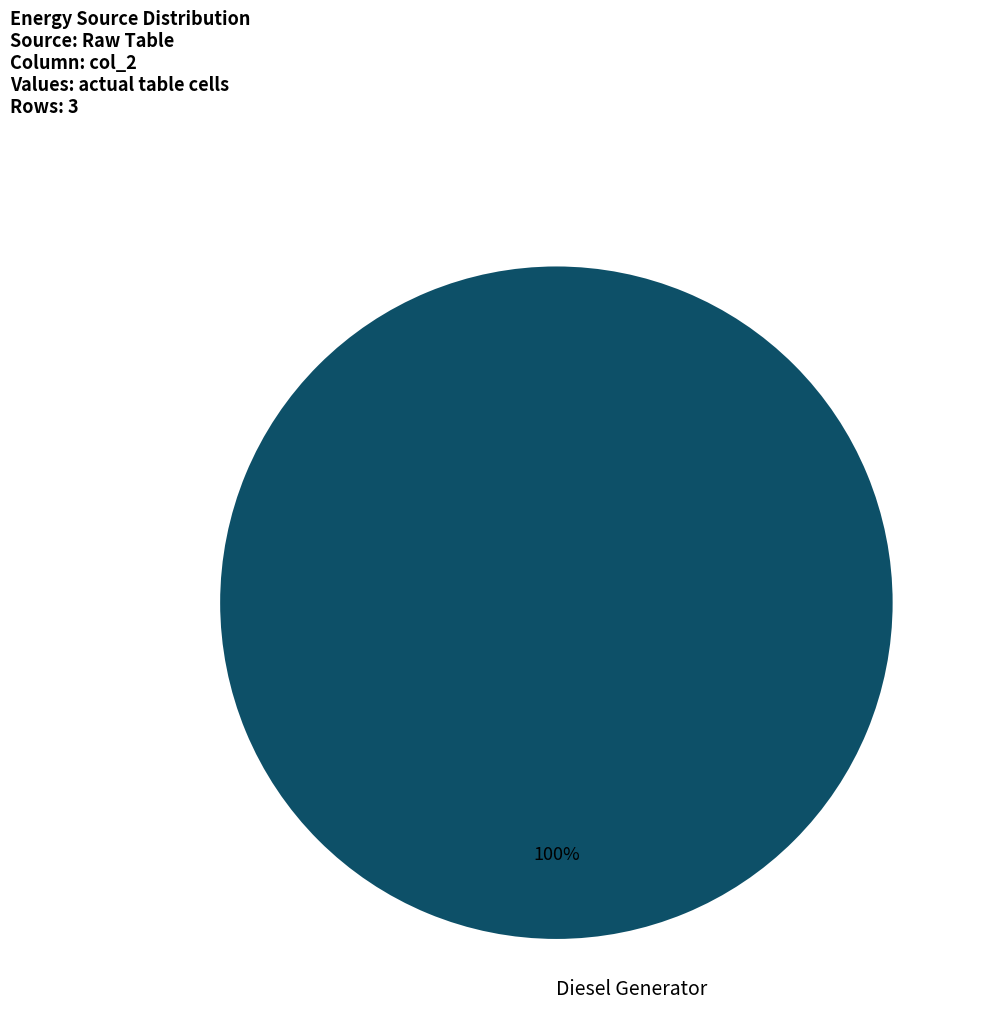

Which slice represents more than half of the pie?

Diesel Generator